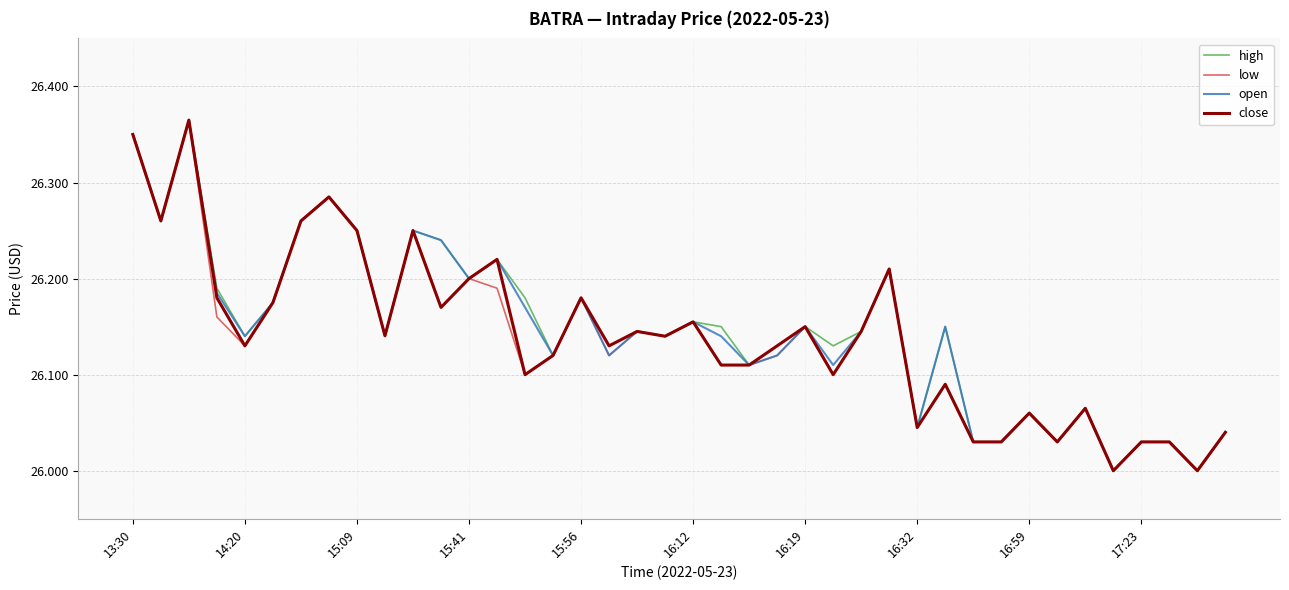

Which series has the largest range (max minus min)?

high